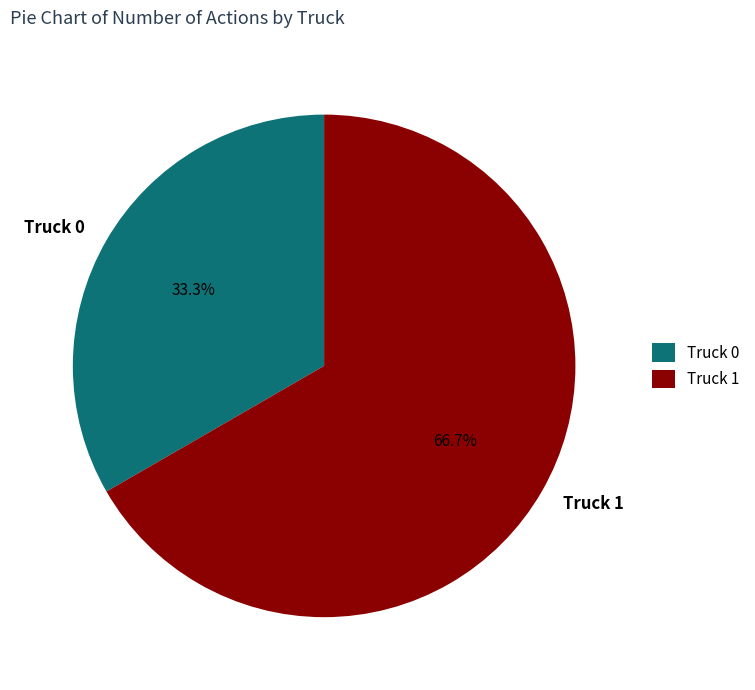

Is the sum of Truck 0 and Truck 1 greater than half?

Yes